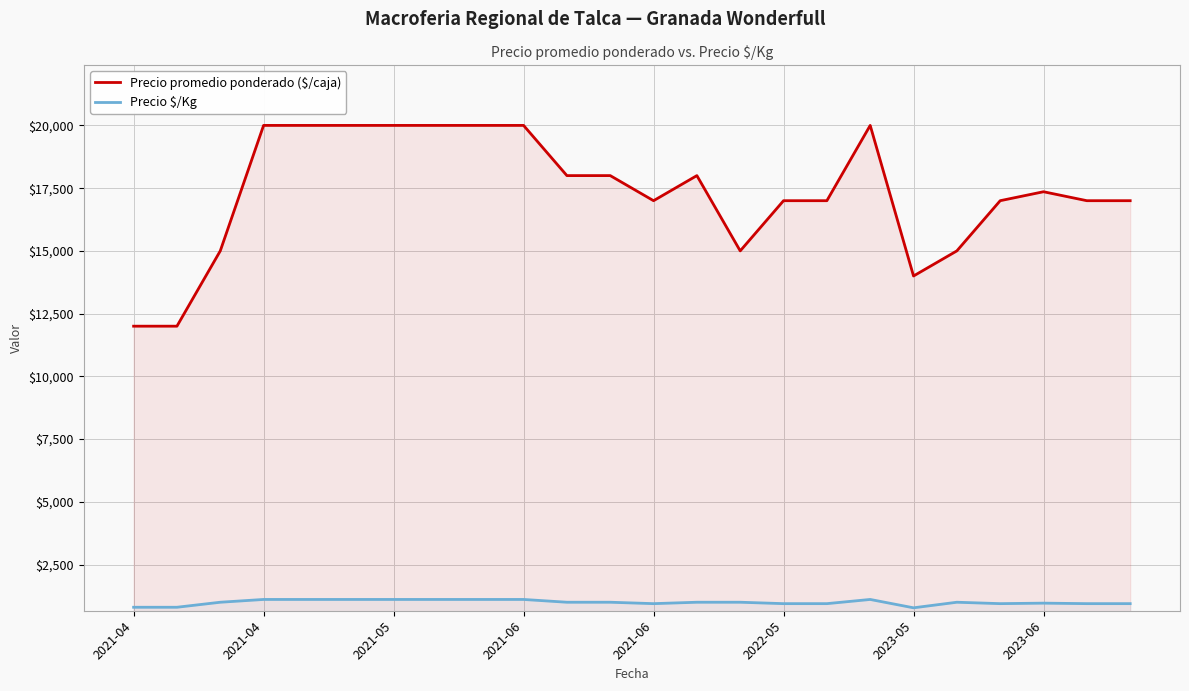

How many lines are shown in the chart?

2